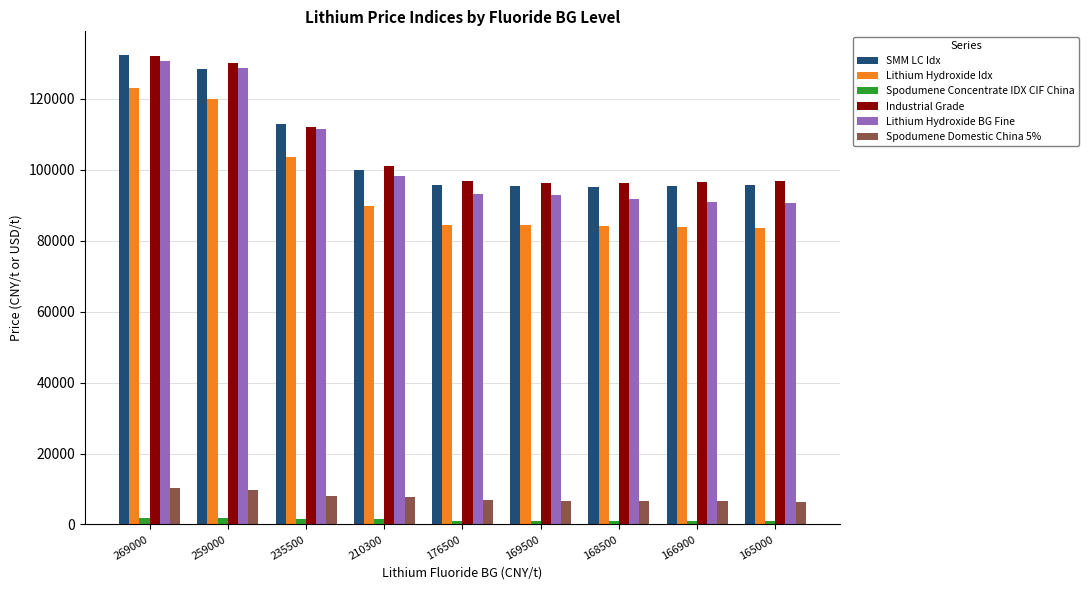

Which series has the widest spread of values?

Lithium Hydroxide BG Fine